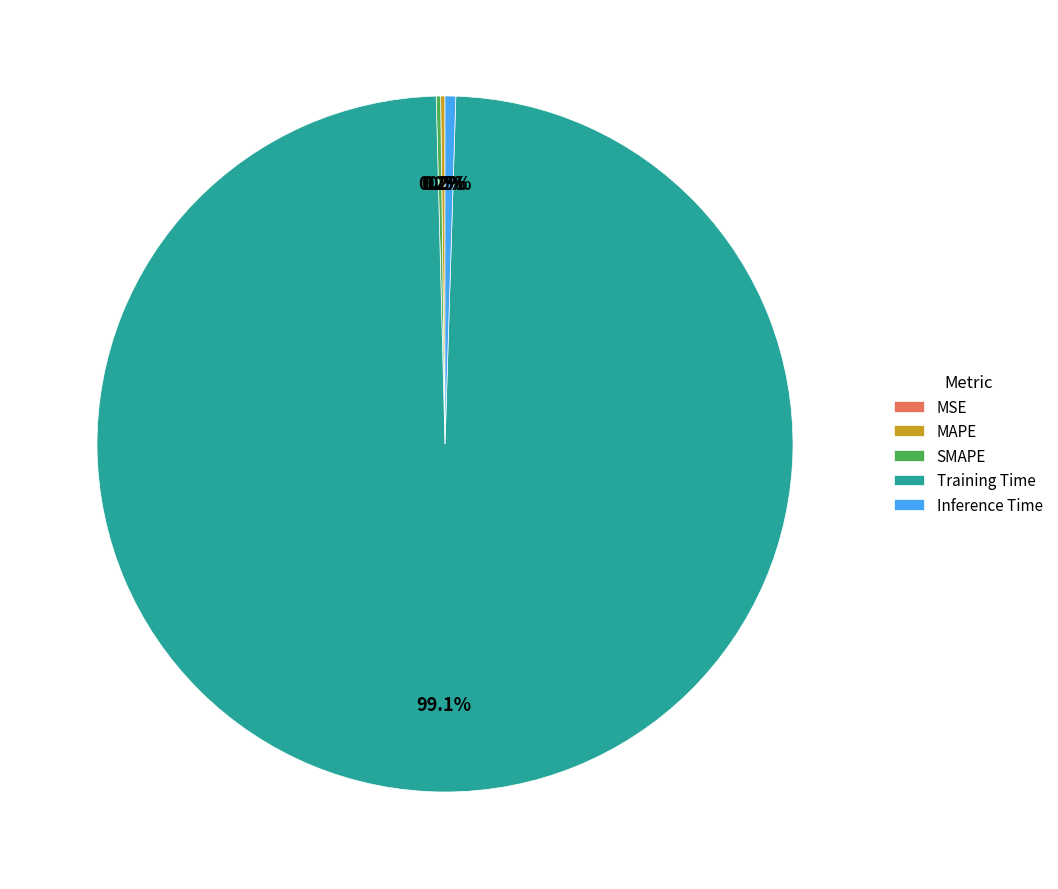

Between MAPE and SMAPE, which is larger?

SMAPE